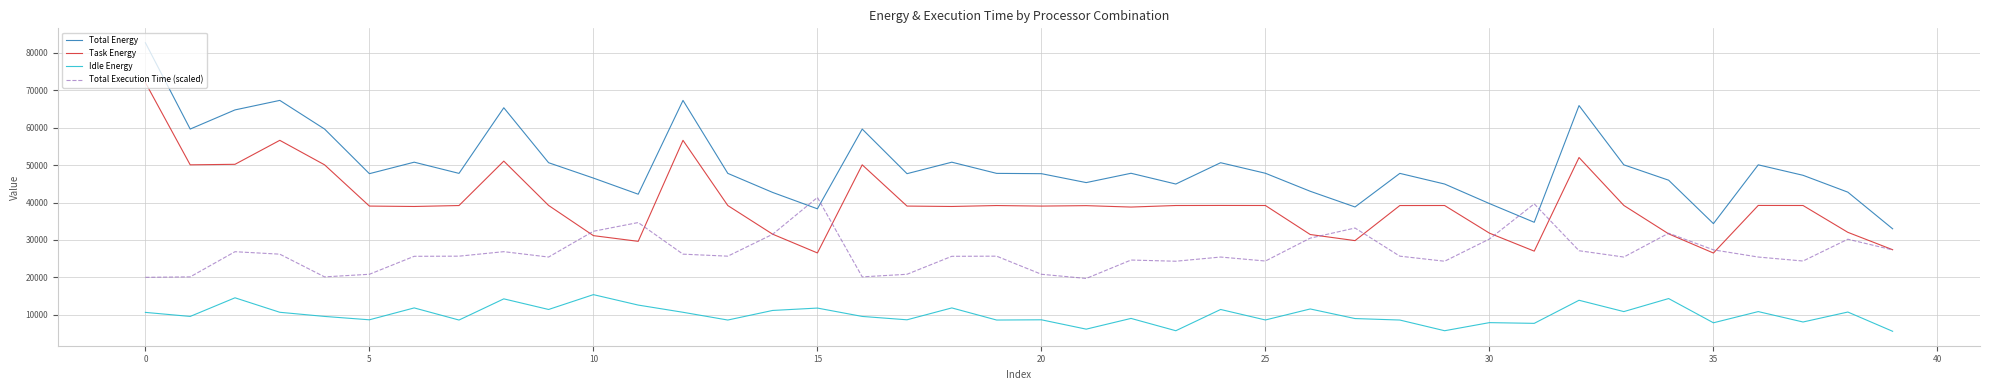

List the series in order of their overall mean, highest first.

Total Energy, Task Energy, Total Execution Time (scaled), Idle Energy